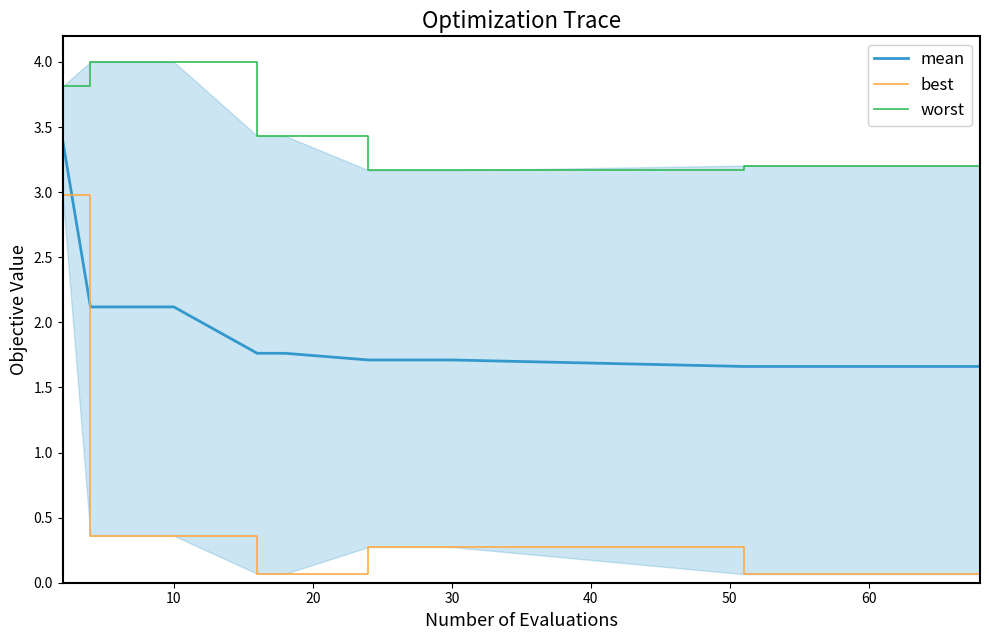

Which series has the widest spread of values?

best